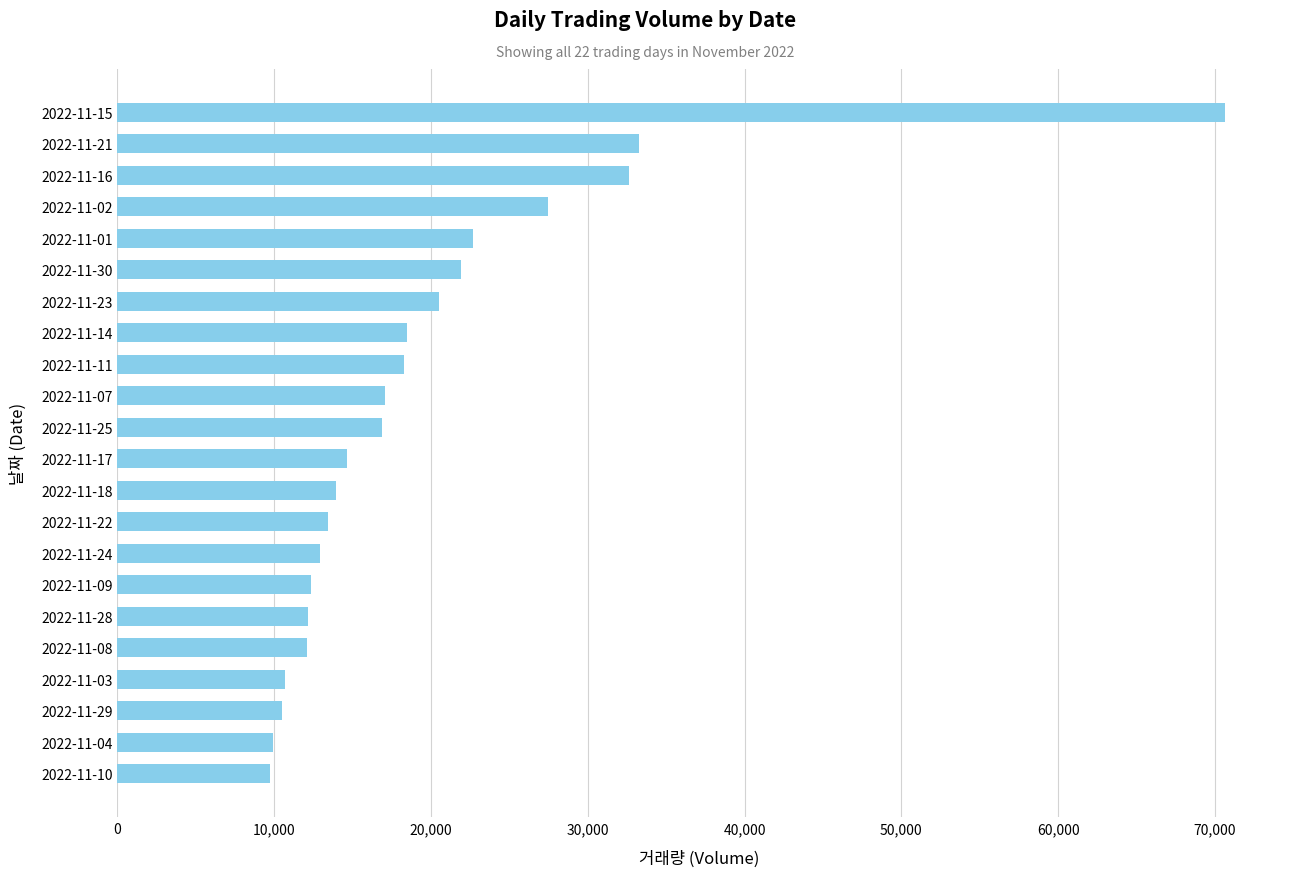

Which has a higher value, 2022-11-29 or 2022-11-17?

2022-11-17